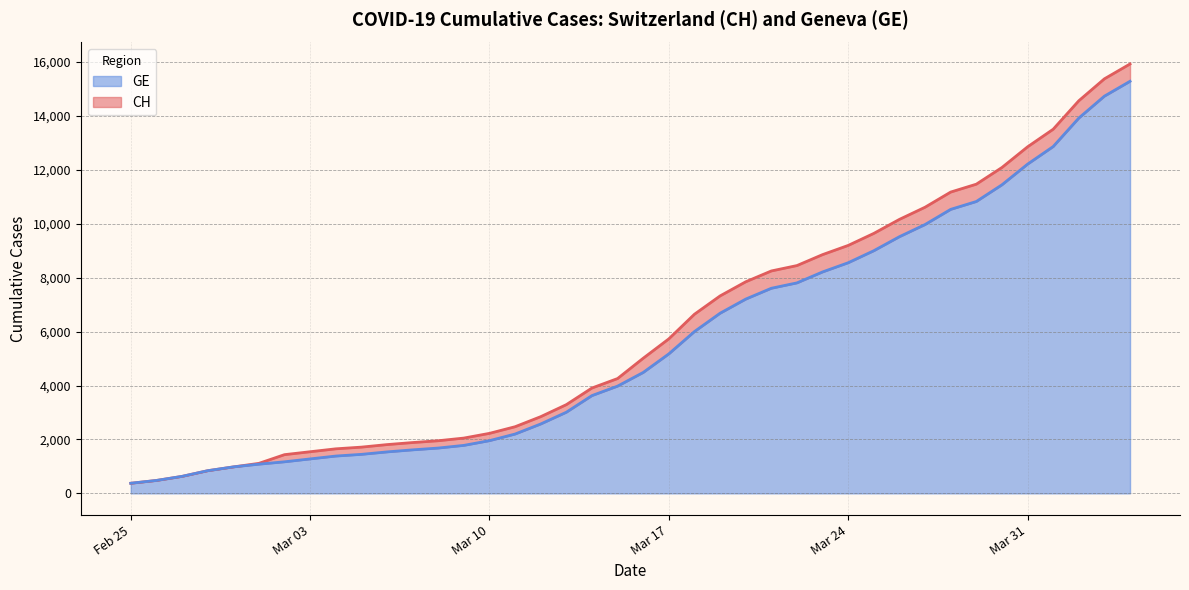

What is the minimum value for GE?

375